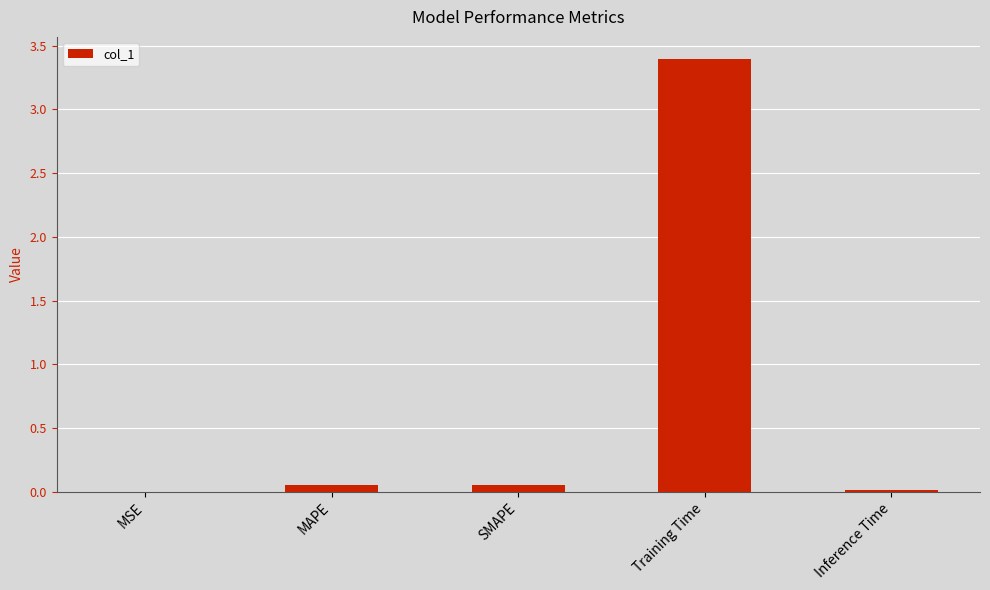

True or false: the data shows 0.0 at MSE.

True